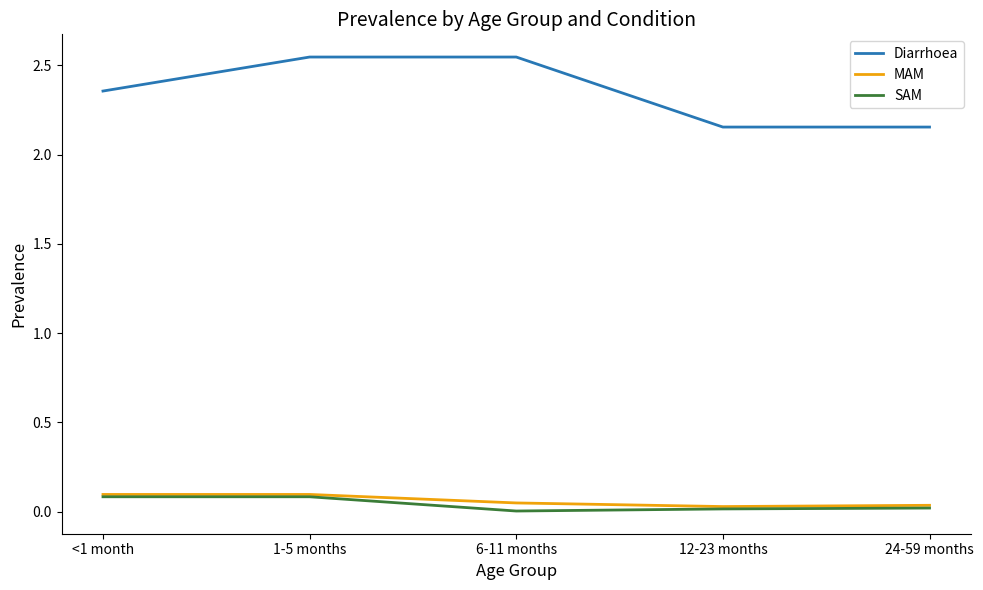

What is the spread (max minus min) of values at <1 month?

2.3